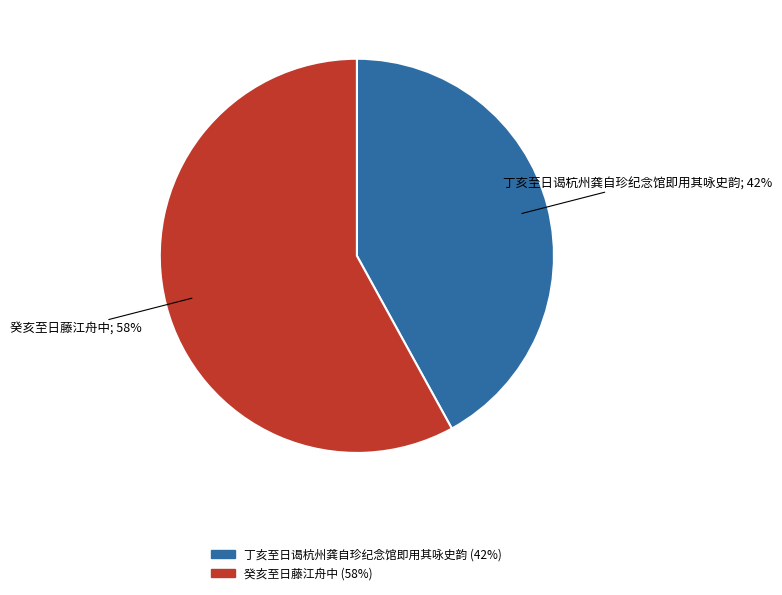

To the nearest percent, what portion does 癸亥至日藤江舟中 represent?

58%